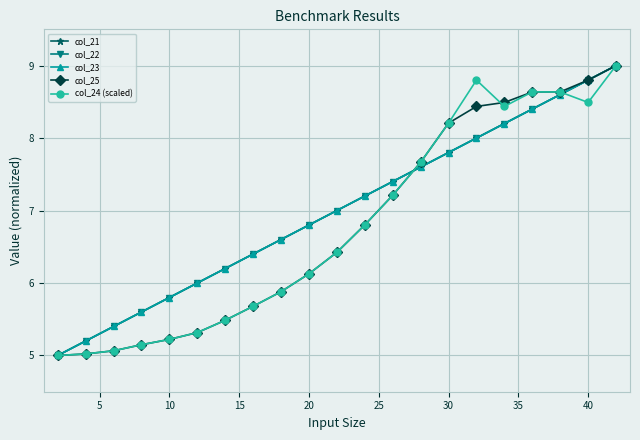

After their last crossing, which series has the higher values: col_22 or col_25?

col_22